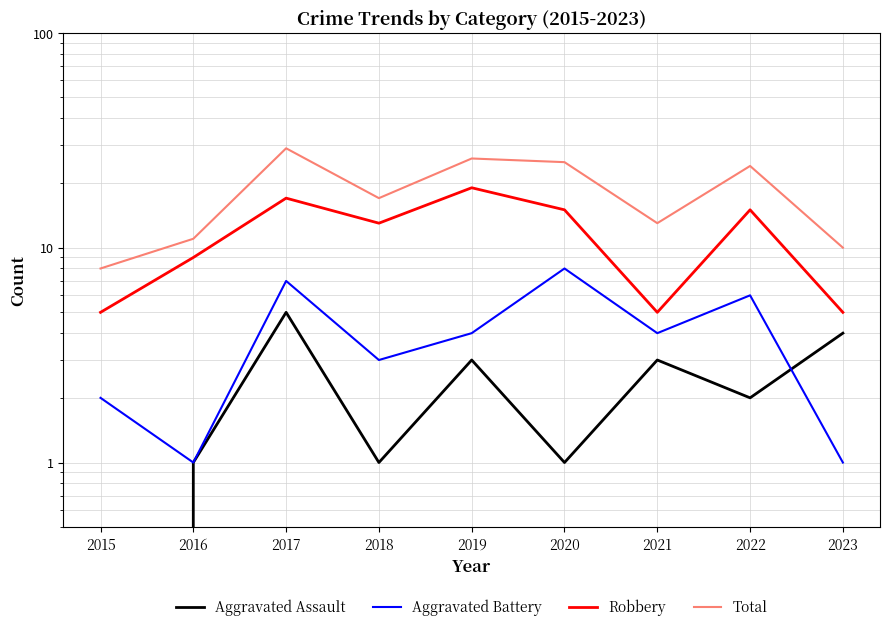

How many values in the Aggravated Battery series exceed 4?

3